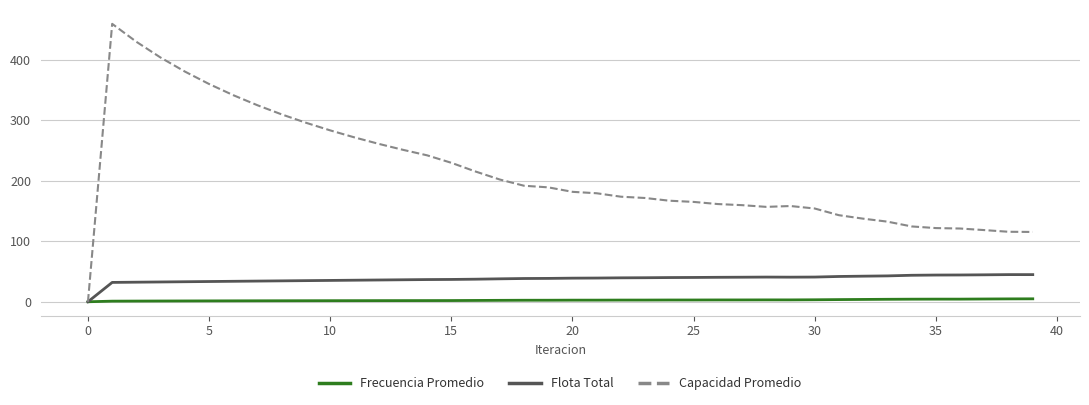

Which series has the widest spread of values?

Capacidad Promedio